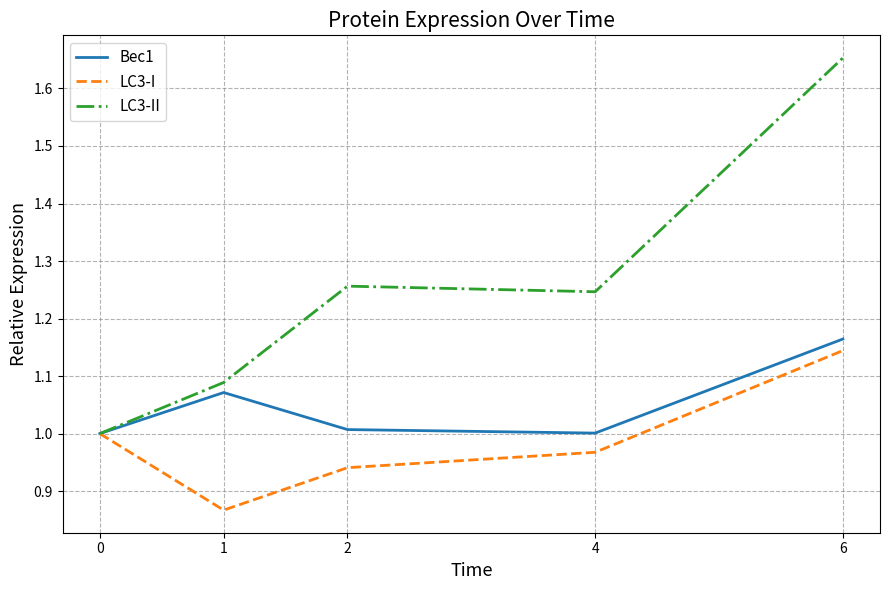

At which label does LC3-I reach its peak?

6